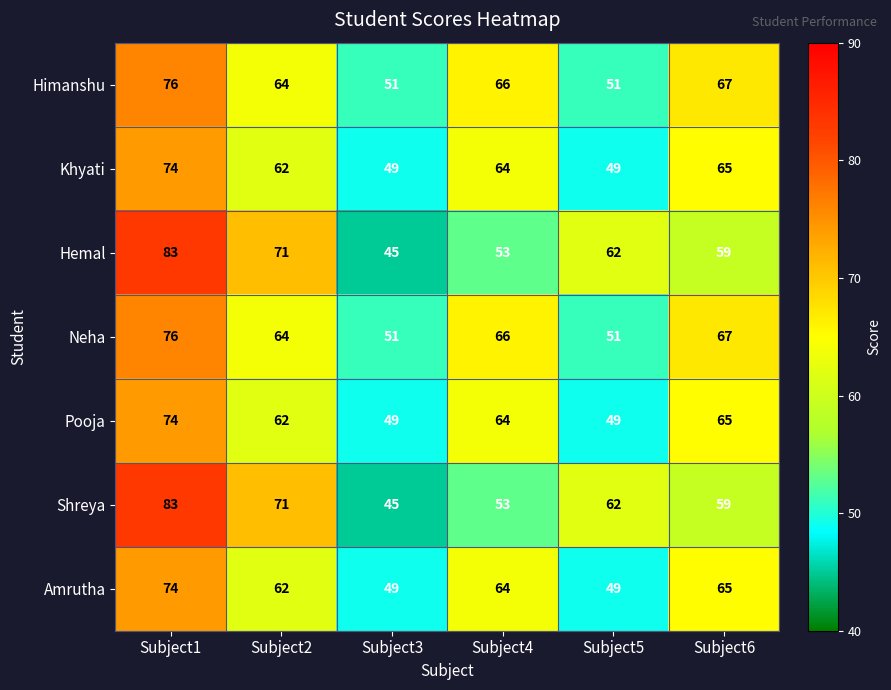

What is the total value across all series at Subject3?

339